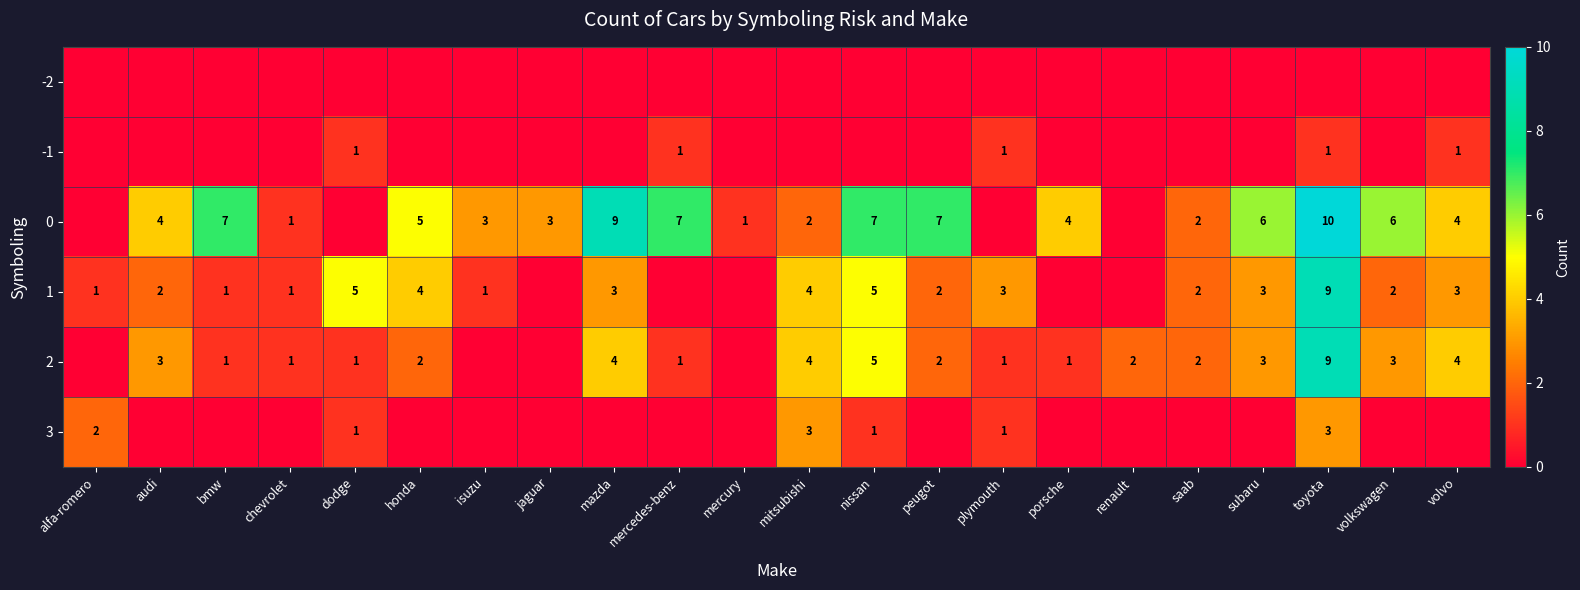

The 0 series shows 10 at volkswagen. True or false?

False